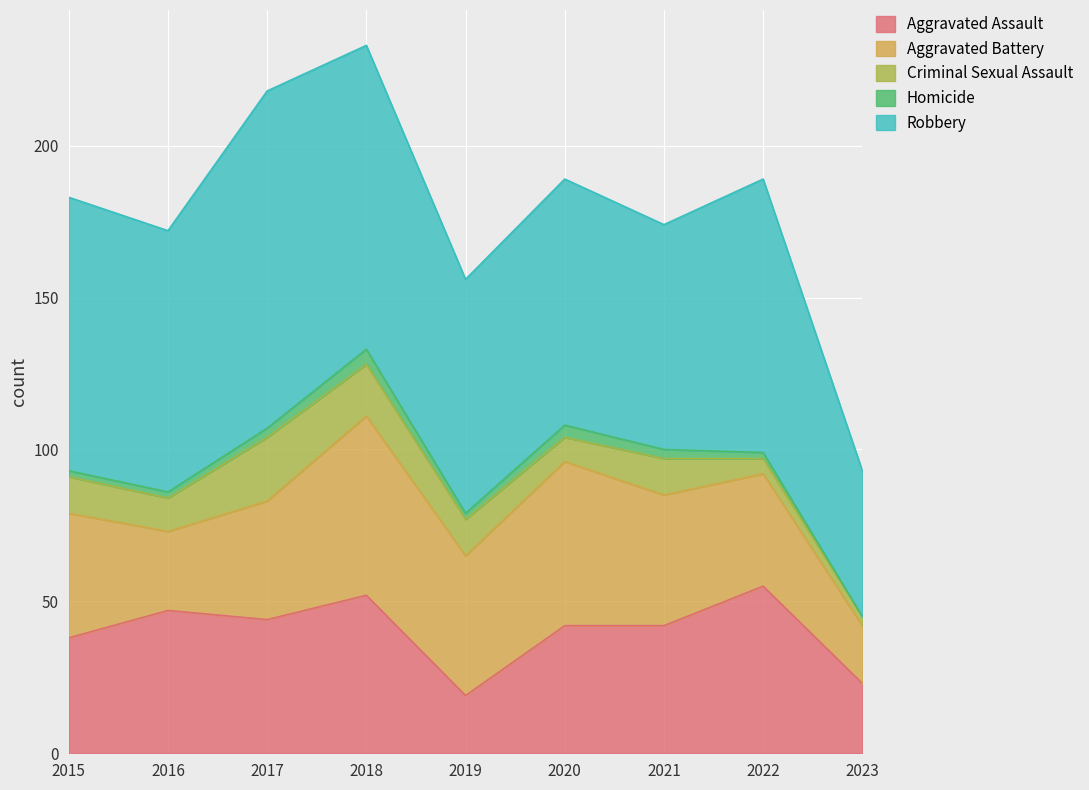

True or false: Robbery and Homicide cross at least once.

False